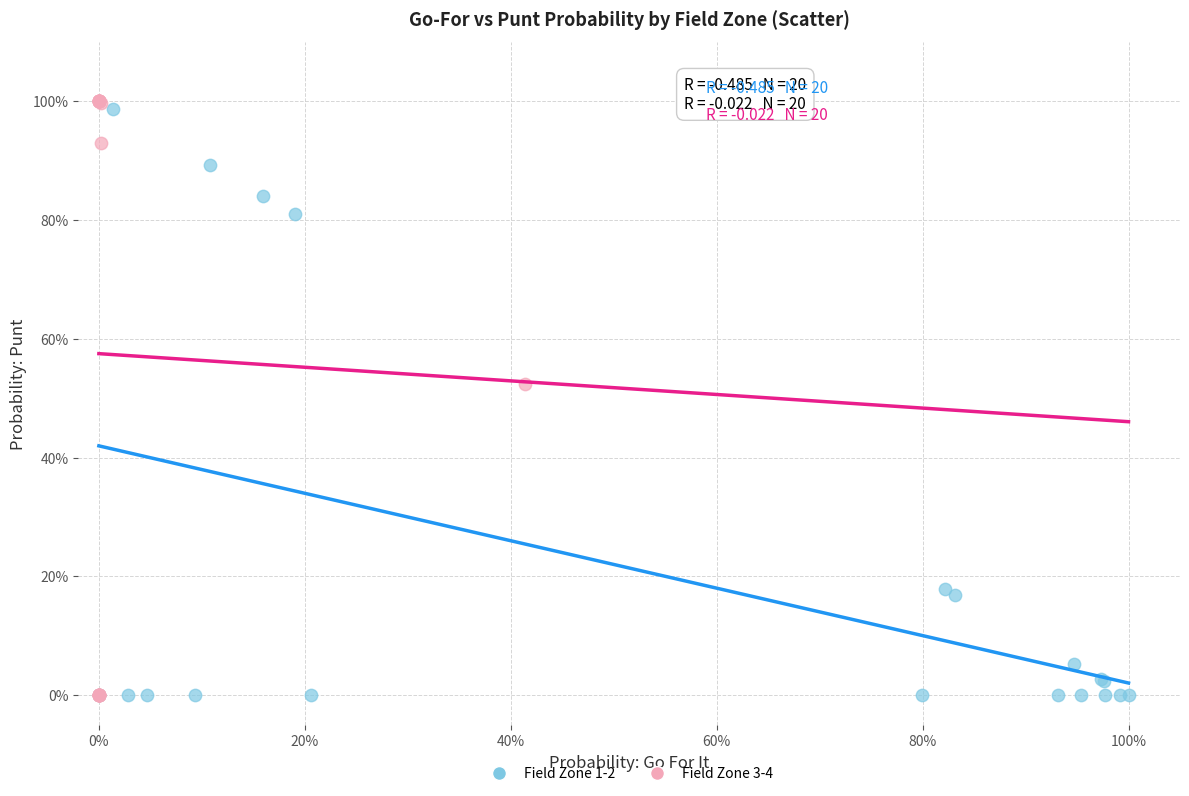

What are all the series names shown in the legend?

Field Zone 1-2, Field Zone 3-4